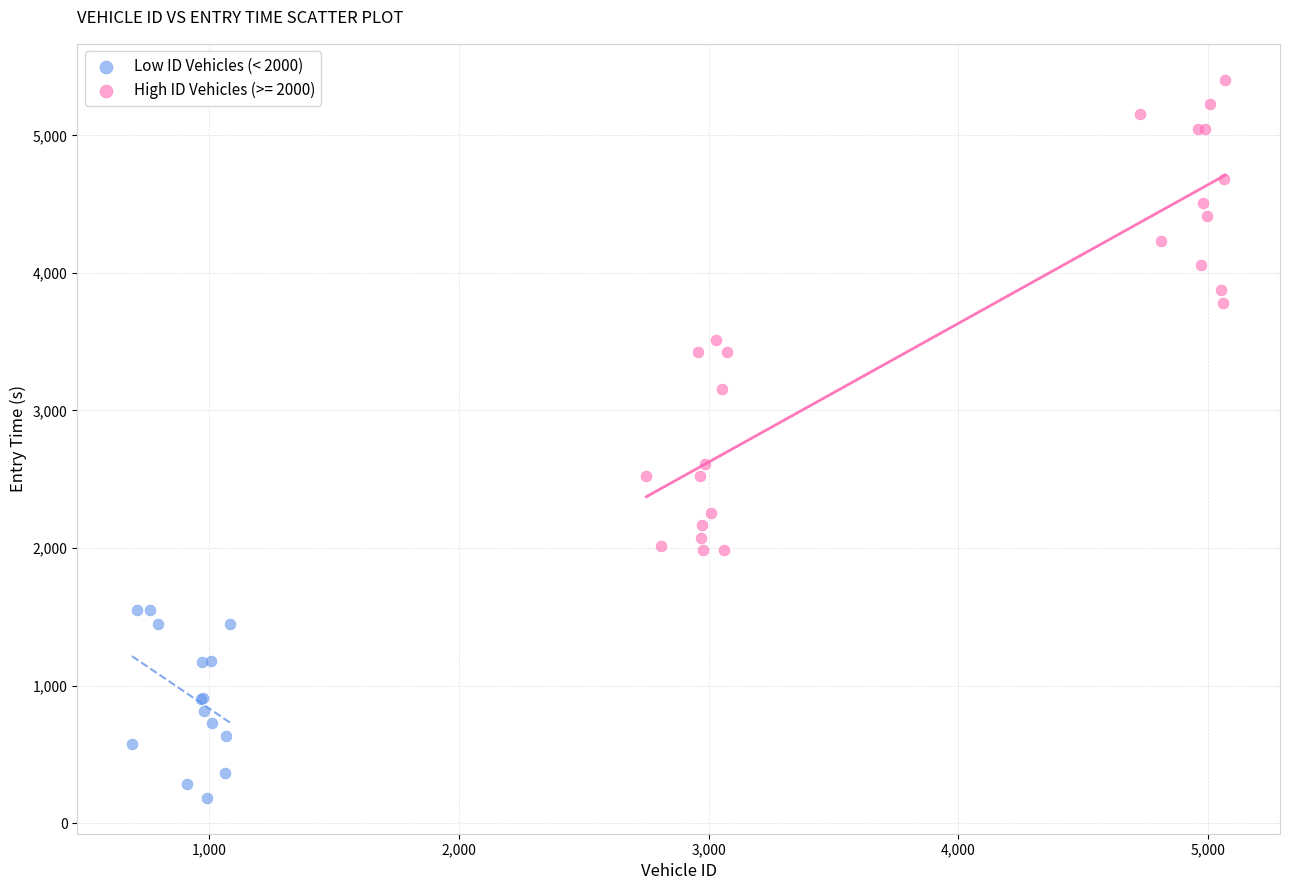

Which series reaches the minimum Y coordinate?

Low ID Vehicles (< 2000)